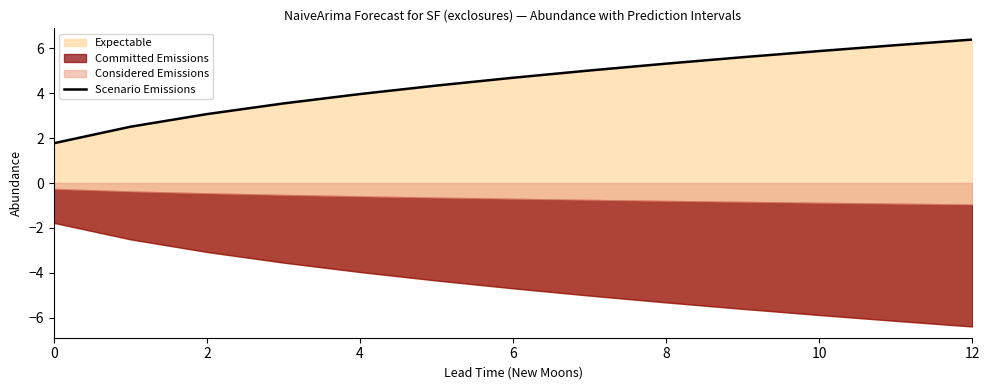

Approximately how many times larger is the value at 12 compared to 10?

1.1